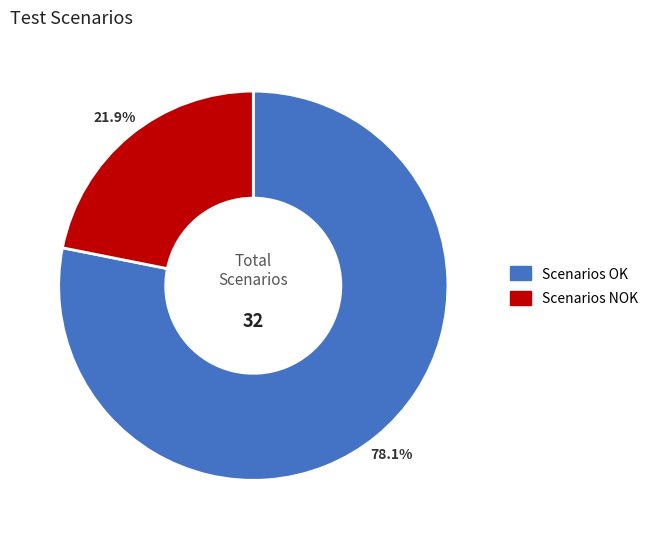

Does any single category account for the majority?

Yes